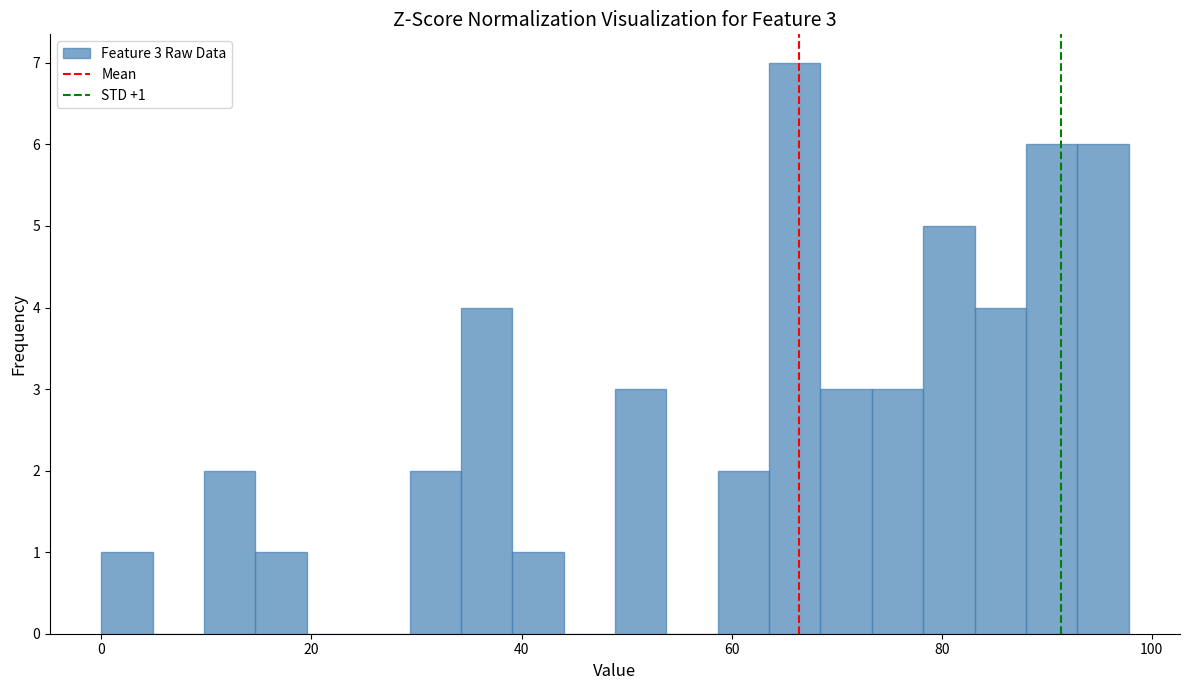

Around what value on the x-axis is the tallest bar? Give the approximate position of its centre, as read against the axis.

66